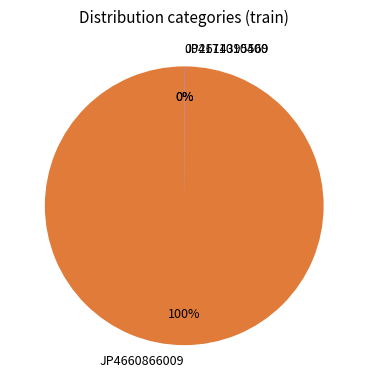

To the nearest percent, what is the difference between the largest and smallest slice percentages?

100%